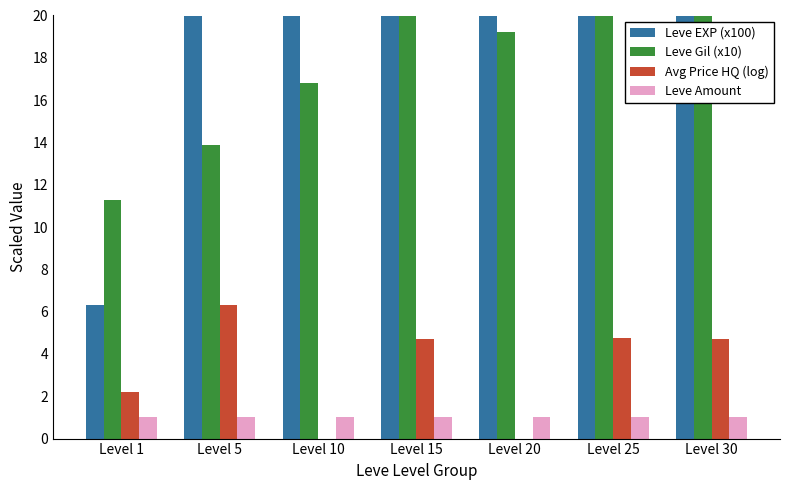

At which category is the sum across all series the highest?

Level 30